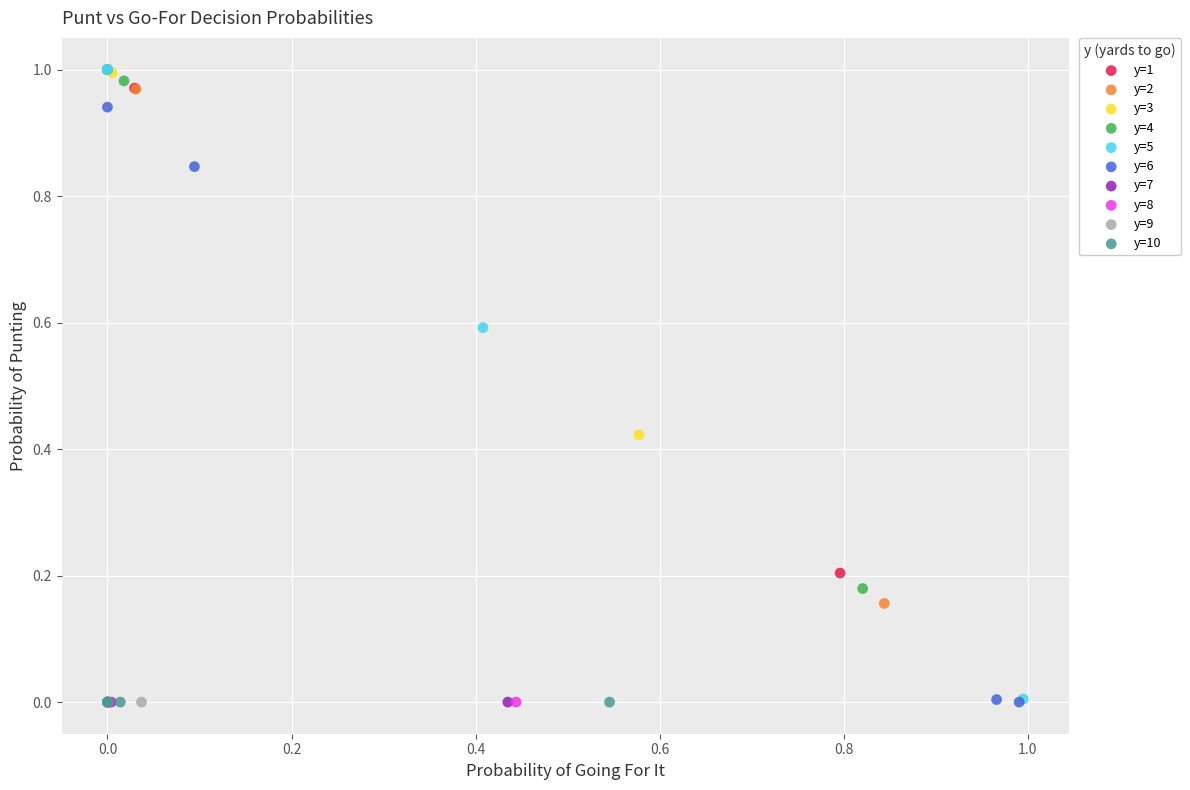

What are all the series names shown in the legend?

y=1, y=2, y=3, y=4, y=5, y=6, y=7, y=8, y=9, y=10